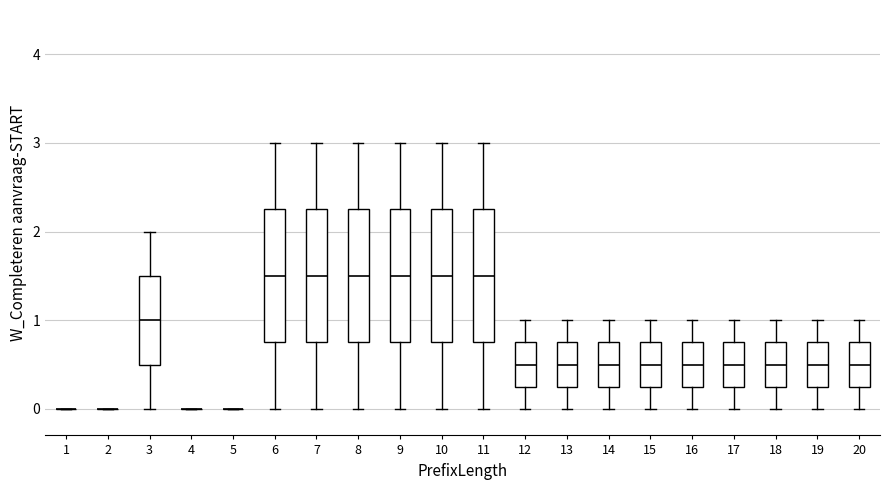

Reading left to right, transcribe this box plot: for each box, give where its median line is, the range the box spans, and where its two whiskers end, as read against the y-axis. The values are not printed on the chart, so give them approximately, as read against the axis.

1: box collapsed to a line at 0.0, whiskers 0.0 to 0.0
2: box collapsed to a line at 0.0, whiskers 0.0 to 0.0
3: median 1.0, box 0.5 to 1.5, whiskers 0.0 to 2.0
4: box collapsed to a line at 0.0, whiskers 0.0 to 0.0
5: box collapsed to a line at 0.0, whiskers 0.0 to 0.0
6: median 1.5, box 0.8 to 2.3, whiskers 0.0 to 3.0
7: median 1.5, box 0.8 to 2.3, whiskers 0.0 to 3.0
8: median 1.5, box 0.8 to 2.3, whiskers 0.0 to 3.0
9: median 1.5, box 0.8 to 2.3, whiskers 0.0 to 3.0
10: median 1.5, box 0.8 to 2.3, whiskers 0.0 to 3.0
11: median 1.5, box 0.8 to 2.3, whiskers 0.0 to 3.0
12: median 0.5, box 0.3 to 0.8, whiskers 0.0 to 1.0
13: median 0.5, box 0.3 to 0.8, whiskers 0.0 to 1.0
14: median 0.5, box 0.3 to 0.8, whiskers 0.0 to 1.0
15: median 0.5, box 0.3 to 0.8, whiskers 0.0 to 1.0
16: median 0.5, box 0.3 to 0.8, whiskers 0.0 to 1.0
17: median 0.5, box 0.3 to 0.8, whiskers 0.0 to 1.0
18: median 0.5, box 0.3 to 0.8, whiskers 0.0 to 1.0
19: median 0.5, box 0.3 to 0.8, whiskers 0.0 to 1.0
20: median 0.5, box 0.3 to 0.8, whiskers 0.0 to 1.0